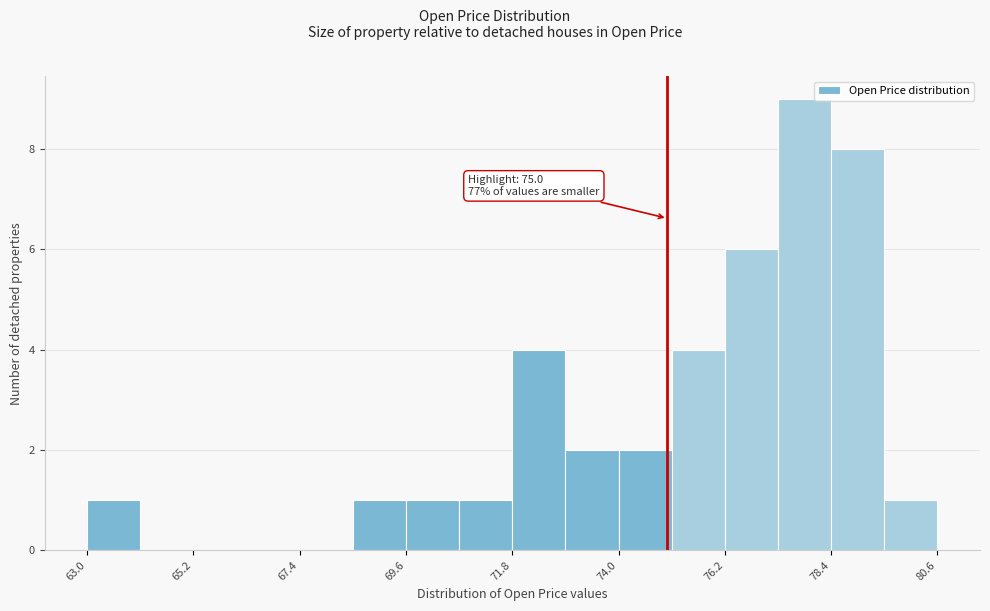

Read against the x-axis, roughly where is the centre of the tallest bar?

78.0